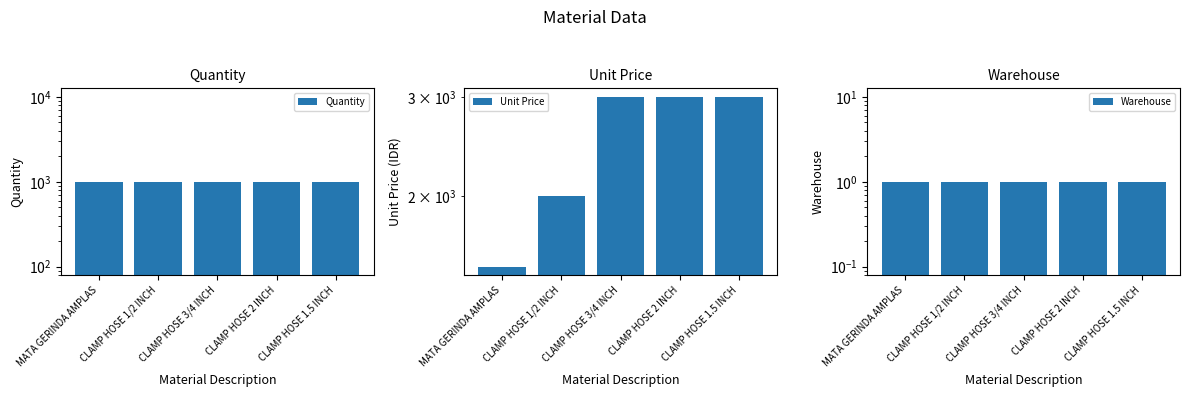

What is the sum of all Quantity values?

5000